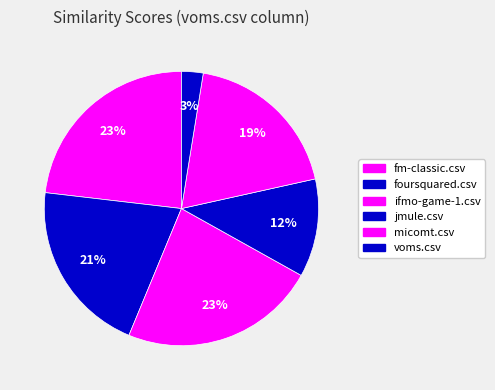

How many segments does this pie chart have?

6